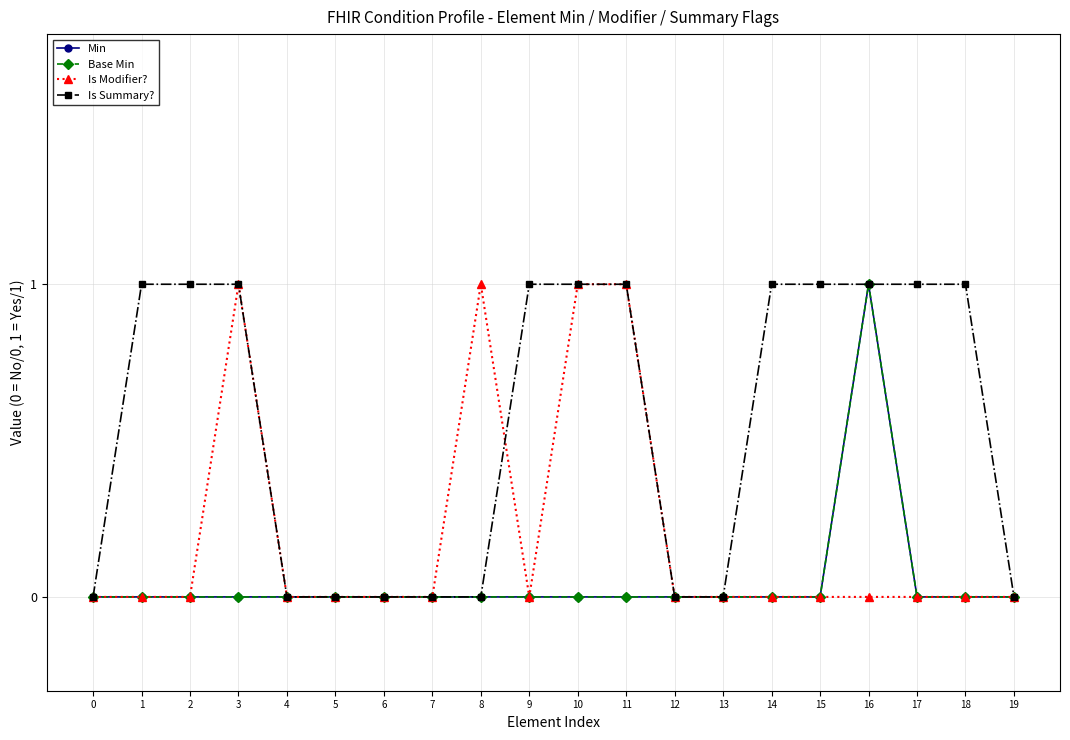

Rank the series by their maximum value, from highest to lowest.

Min, Base Min, Is Modifier?, Is Summary?